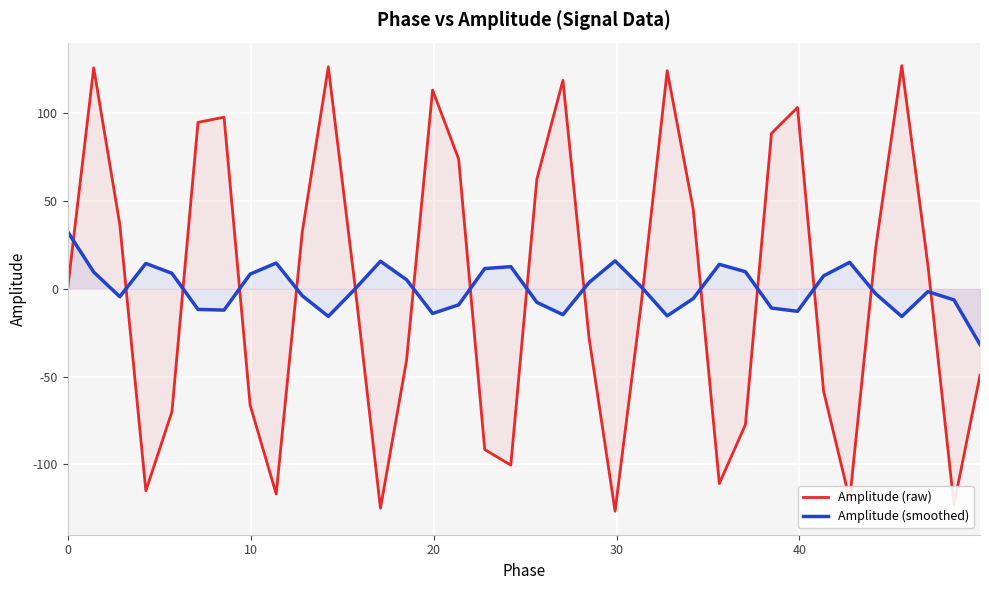

What is the difference between the maximum and minimum values in the Amplitude (raw) series?

253.5